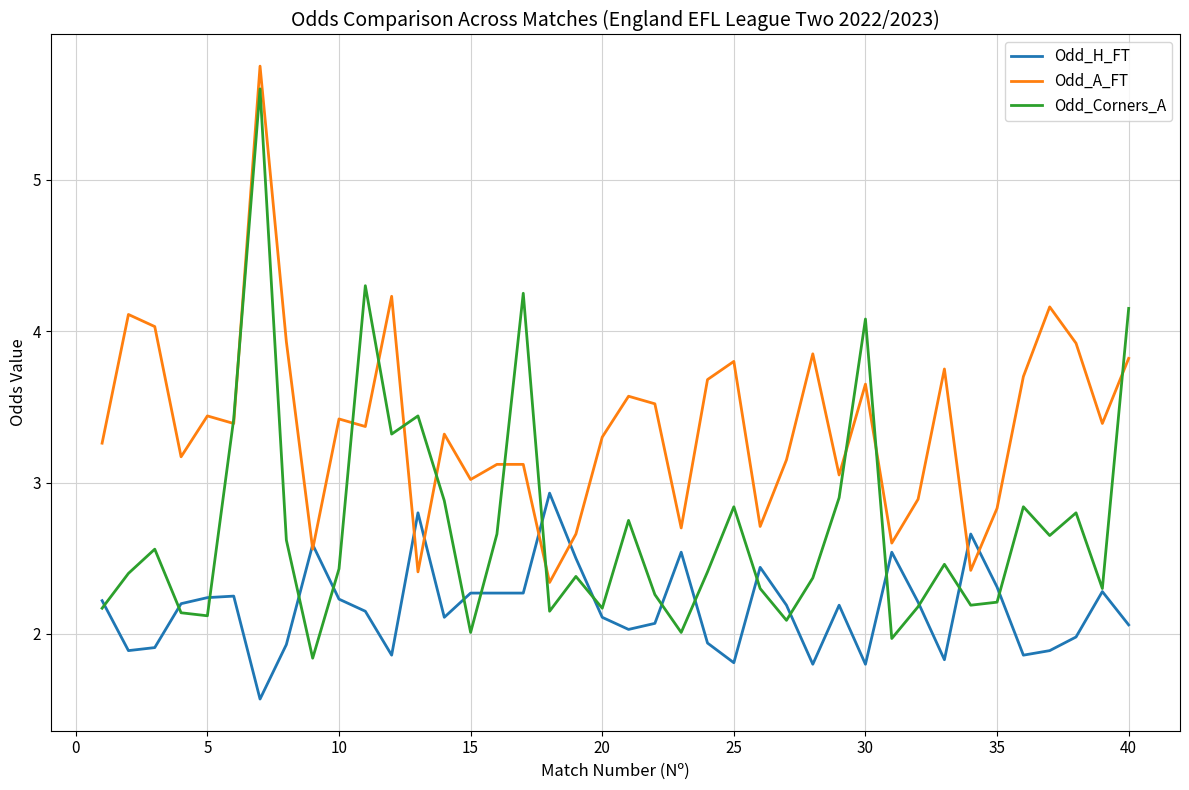

How many distinct data groups are displayed?

3